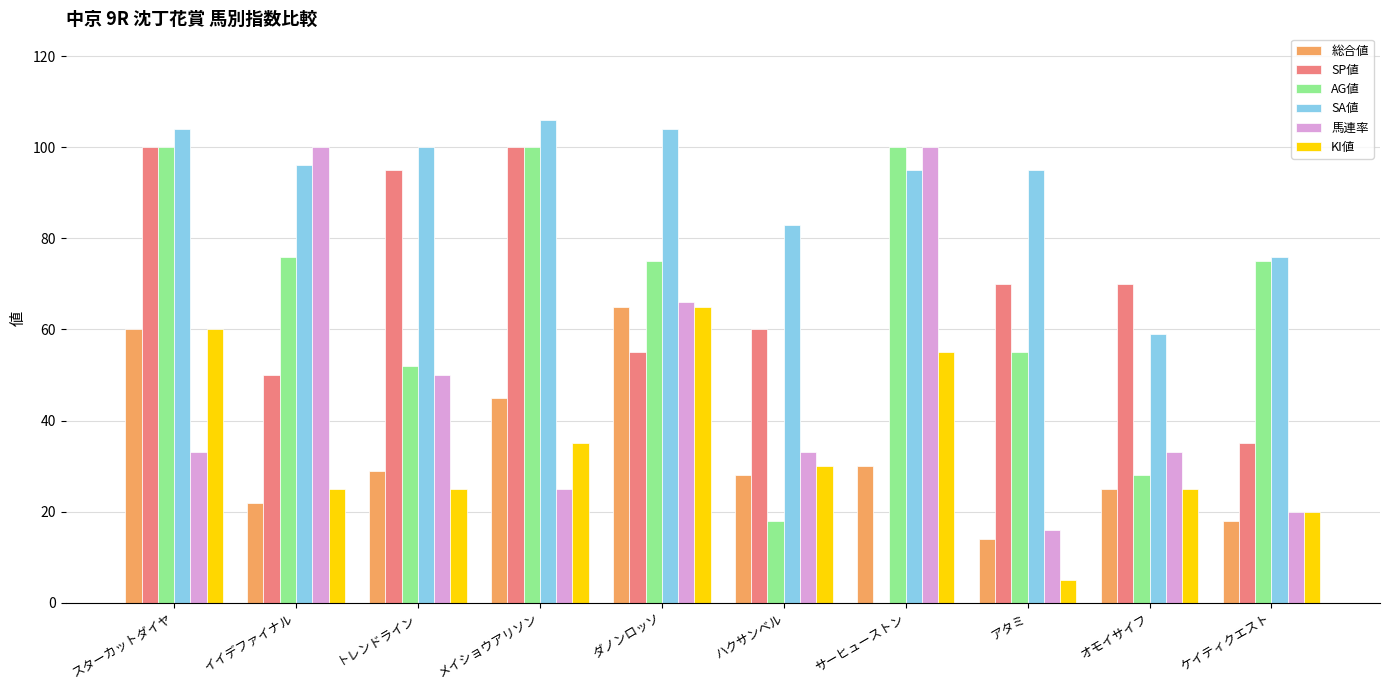

What is the maximum value shown in the chart?

106